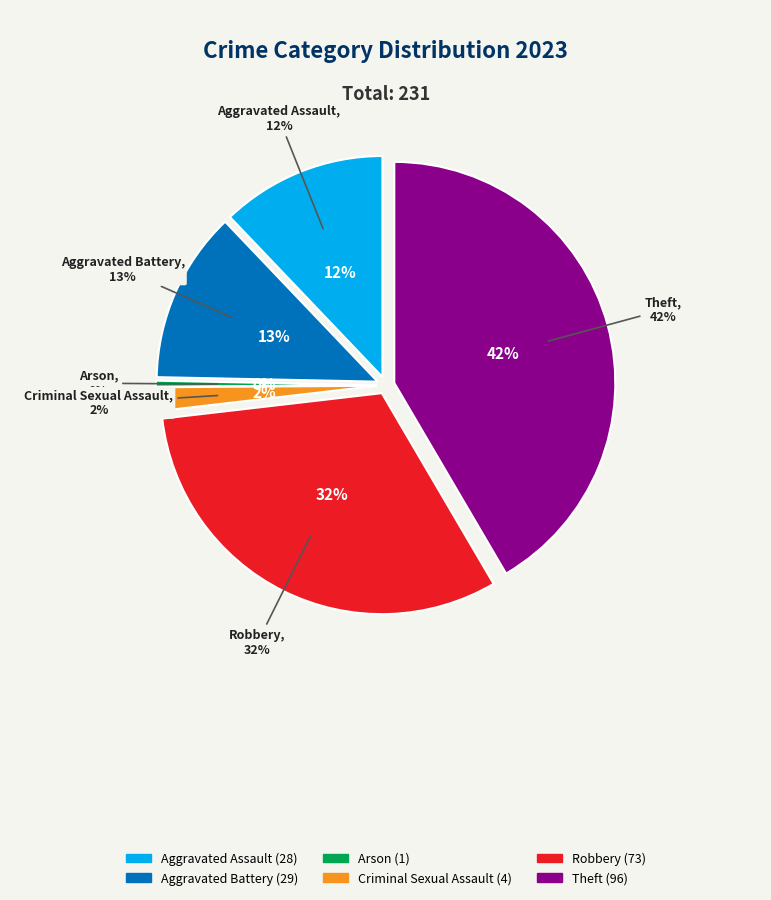

What percentage is the Robbery slice, to the nearest percent?

32%